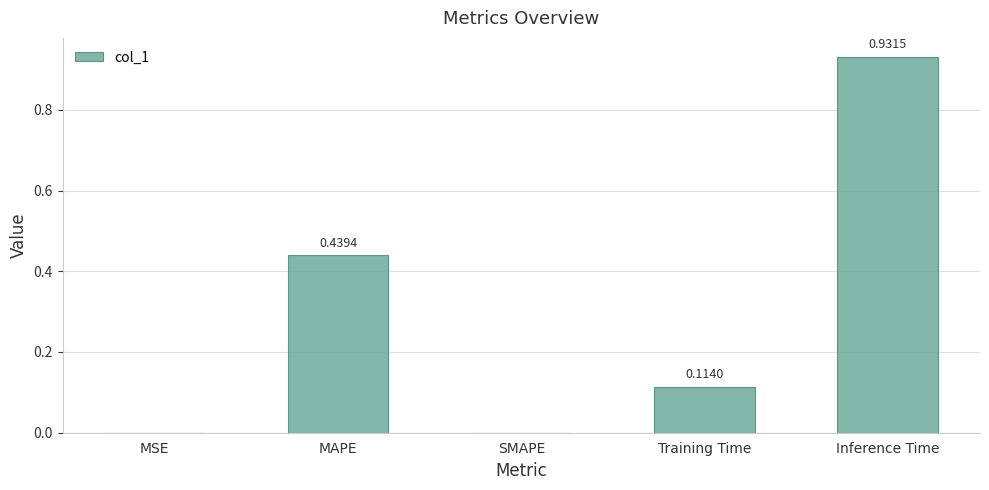

Which label corresponds to the largest value in the chart?

Inference Time